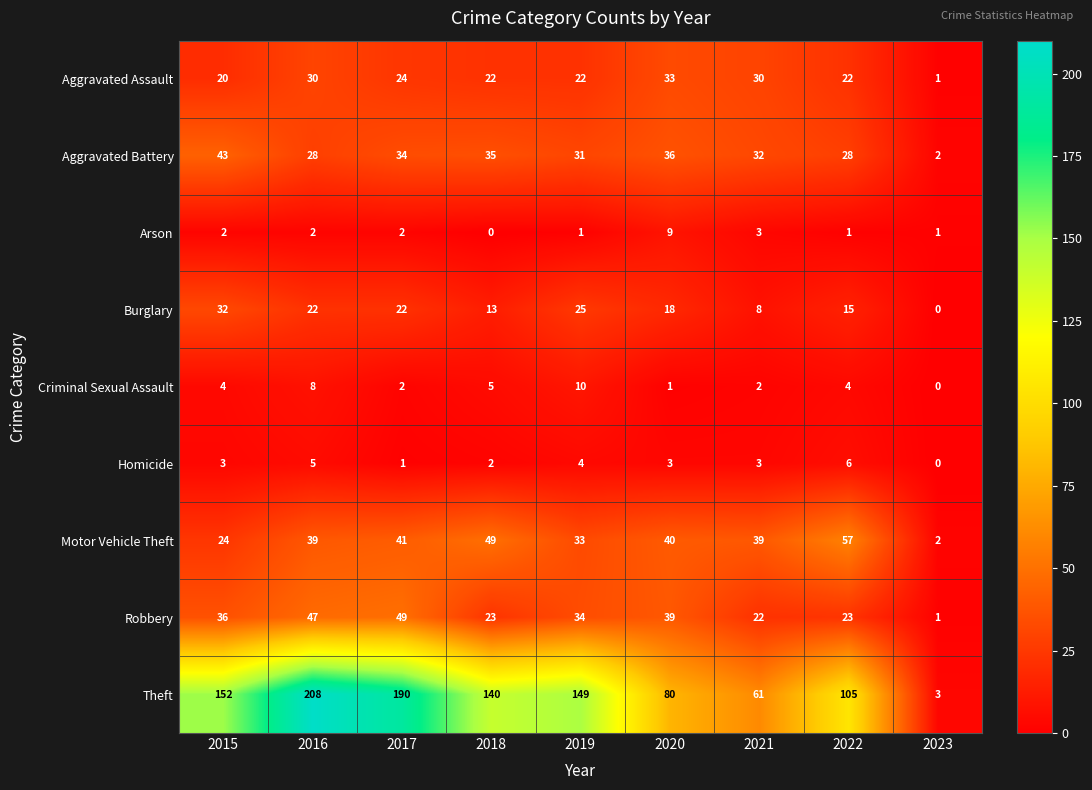

Which category has the highest value across all series?

2016